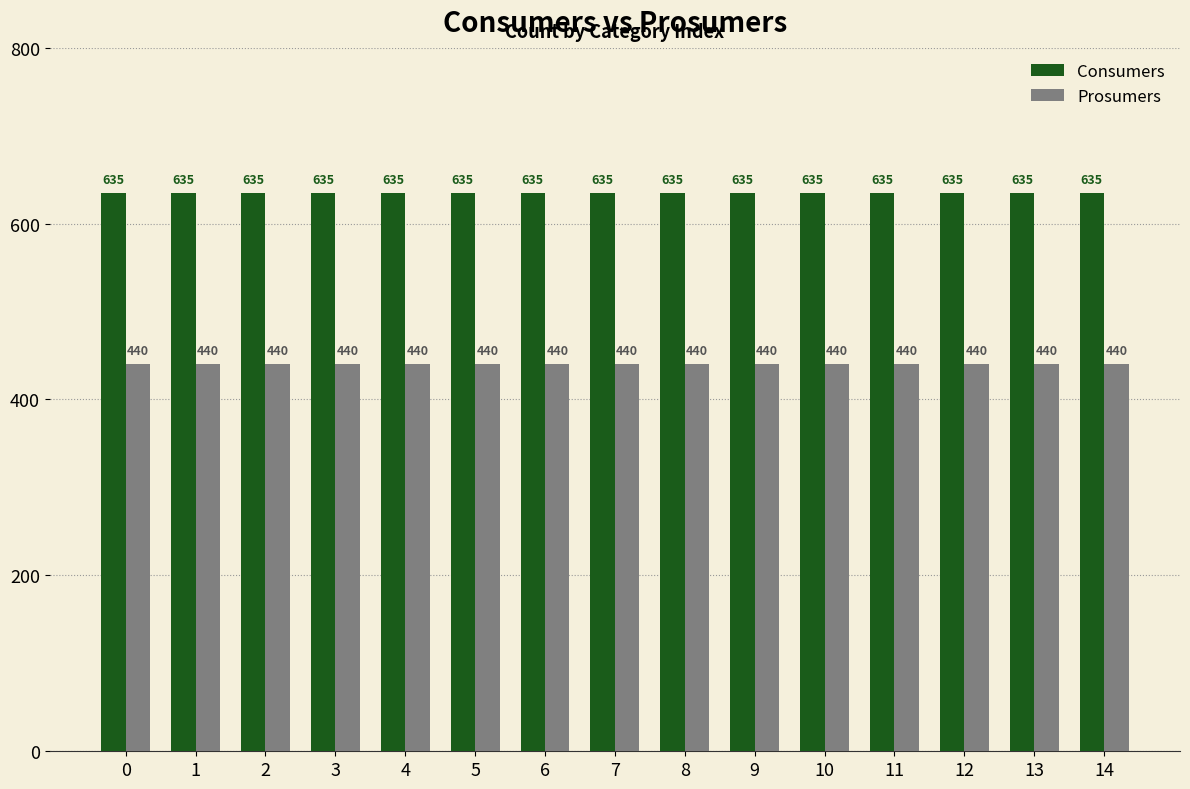

Reading right to left, extract all data points from this chart.

Consumers: 635	635	635	635	635	635	635	635	635	635	635	635	635	635	635
Prosumers: 440	440	440	440	440	440	440	440	440	440	440	440	440	440	440